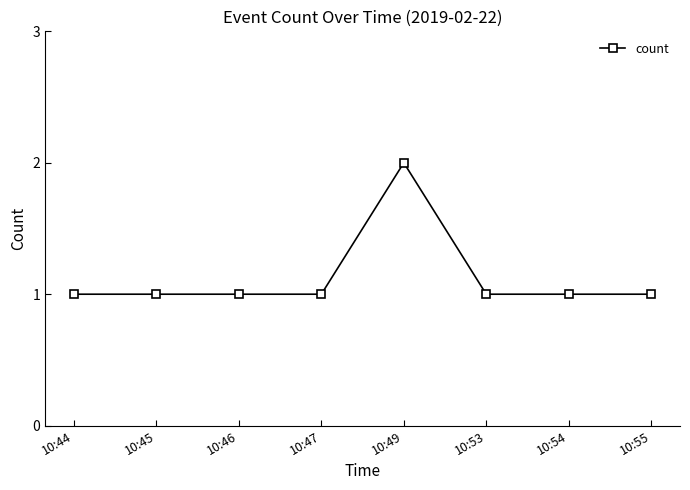

Read the value at 10:47.

1